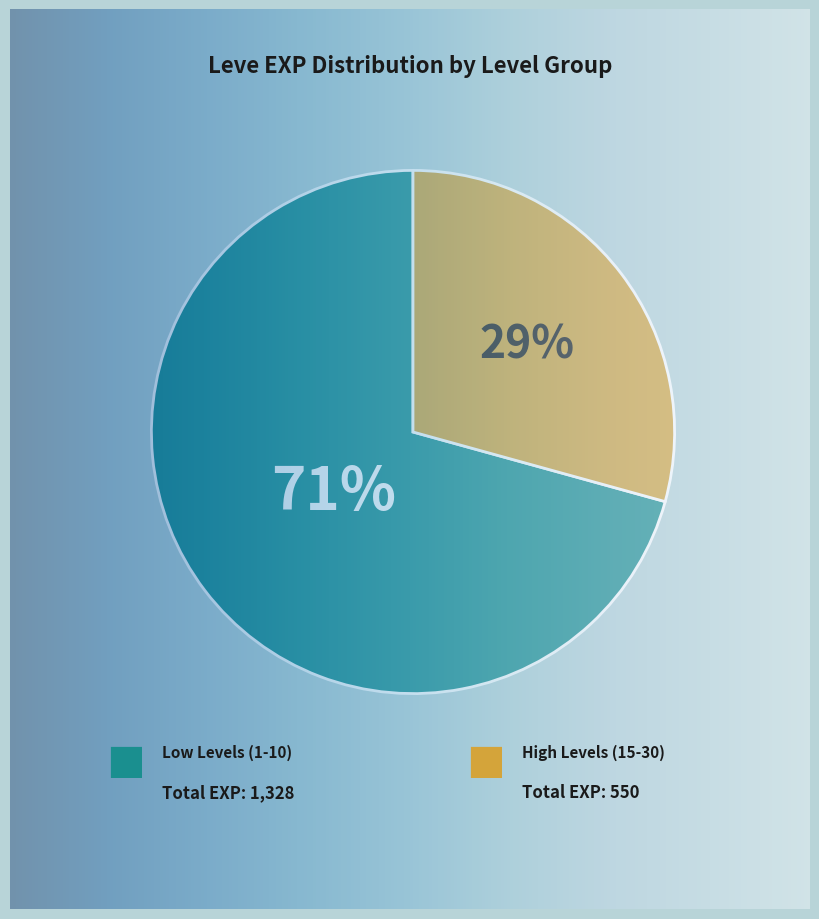

Does Level 10 represent more than half of the total?

No